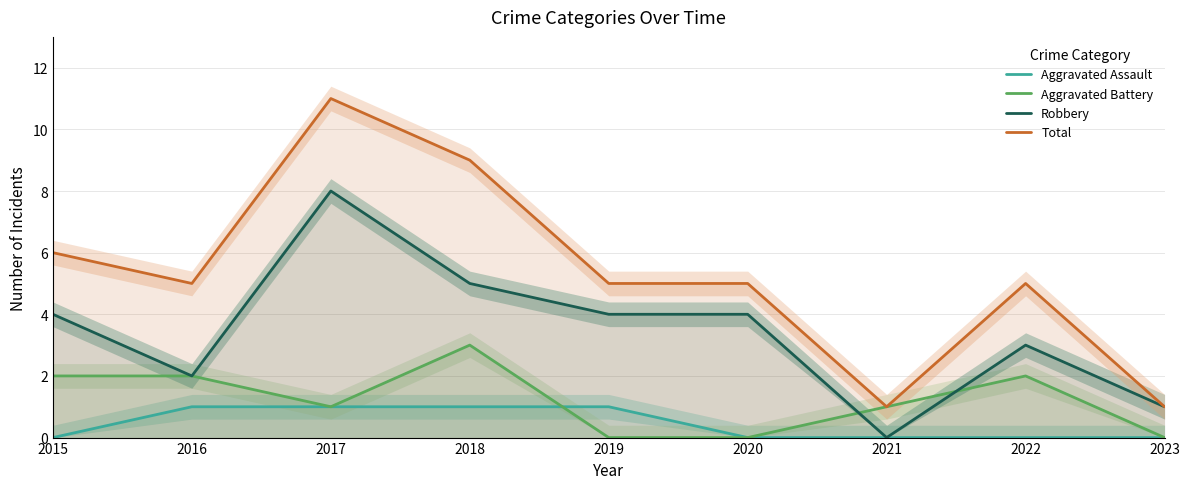

At which label is Aggravated Battery closest to 1?

2017